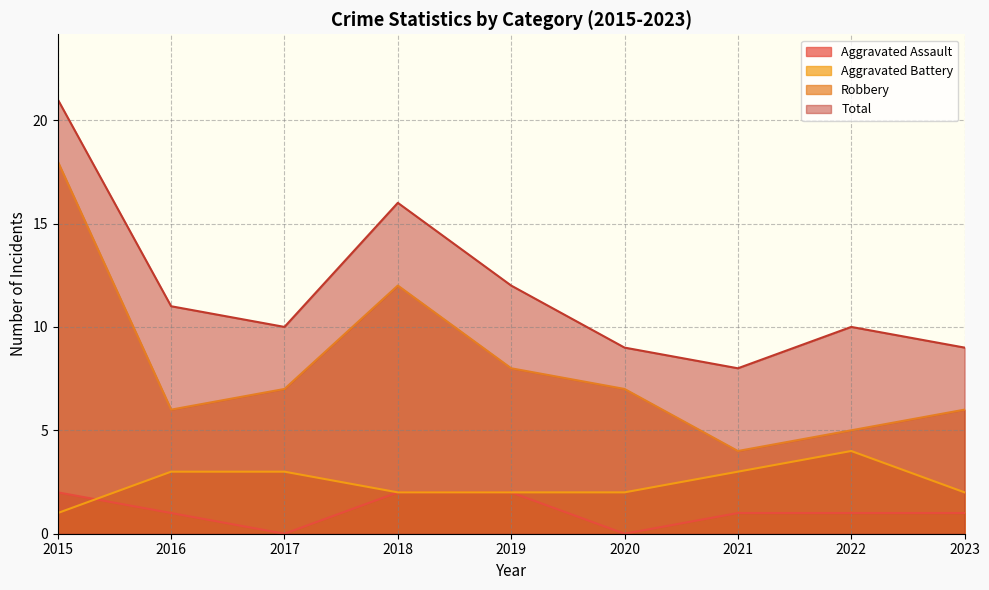

True or false: Aggravated Battery and Total intersect in this chart.

False